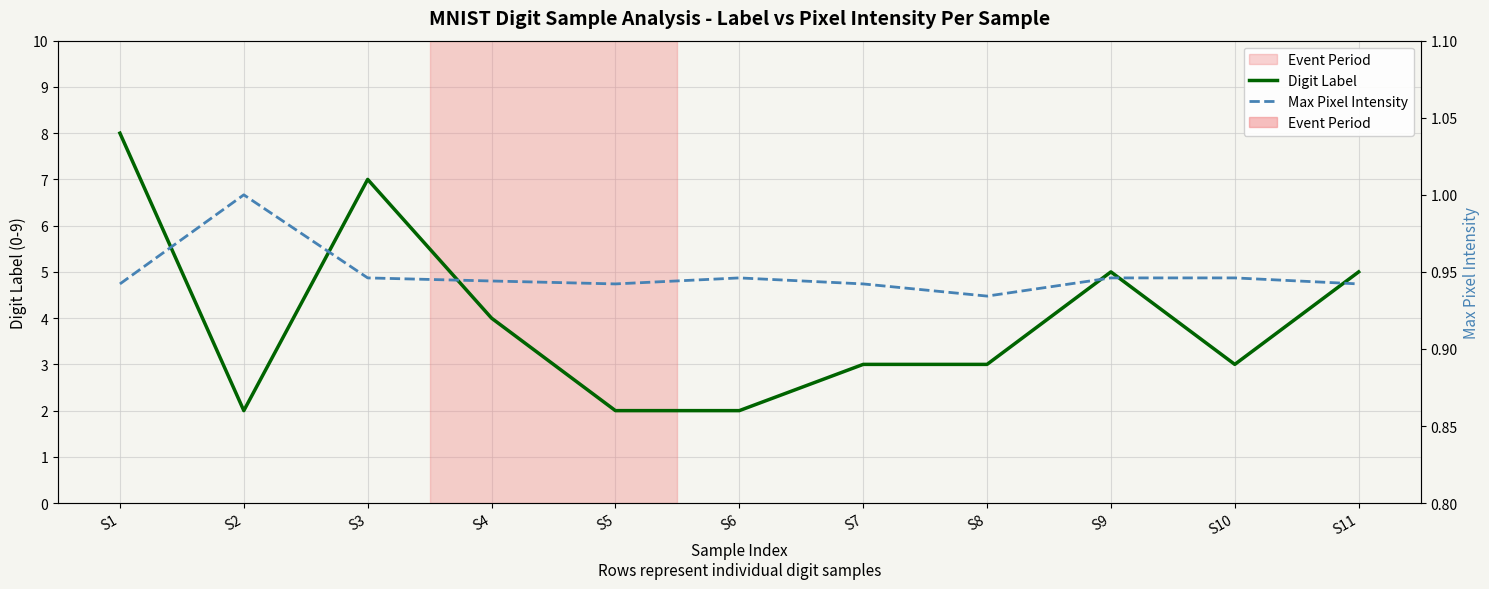

What are all the series names shown in the legend?

Digit Label, Max Pixel Intensity